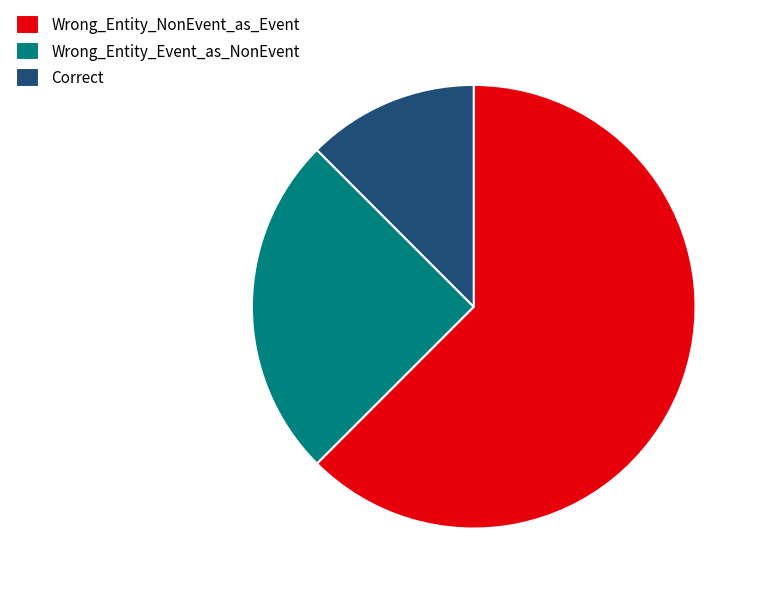

Which has a higher value, Correct or Wrong_Entity_NonEvent_as_Event?

Wrong_Entity_NonEvent_as_Event